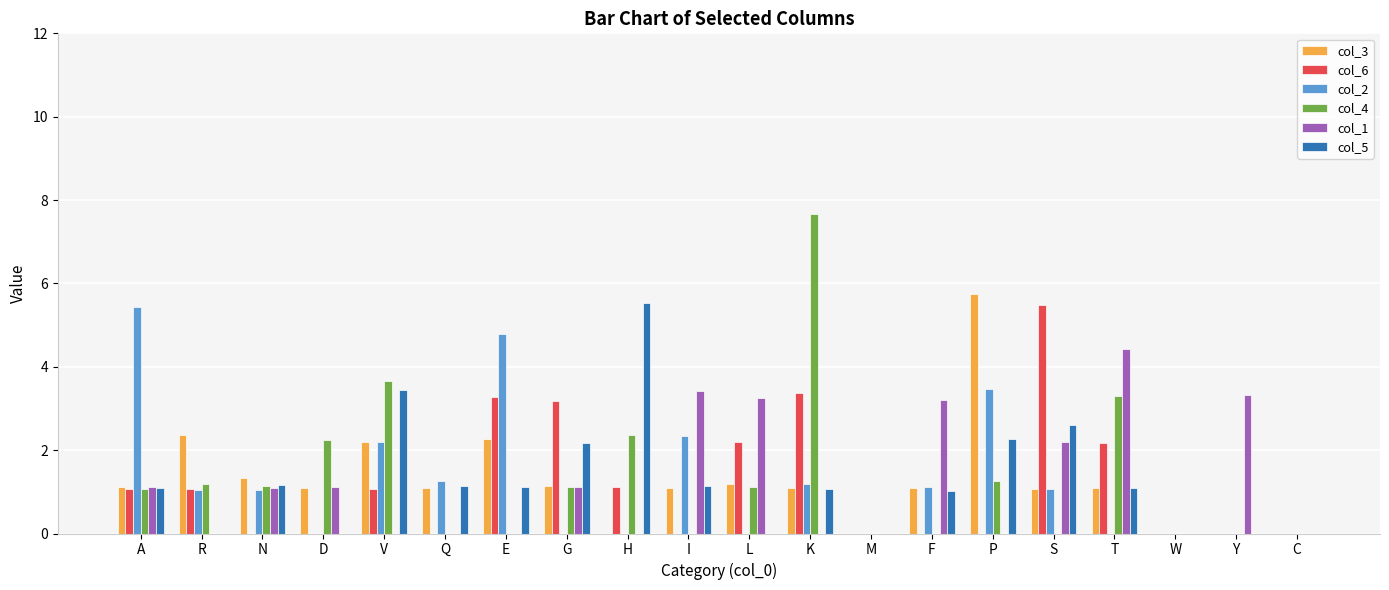

How many categories are shown in the chart?

20